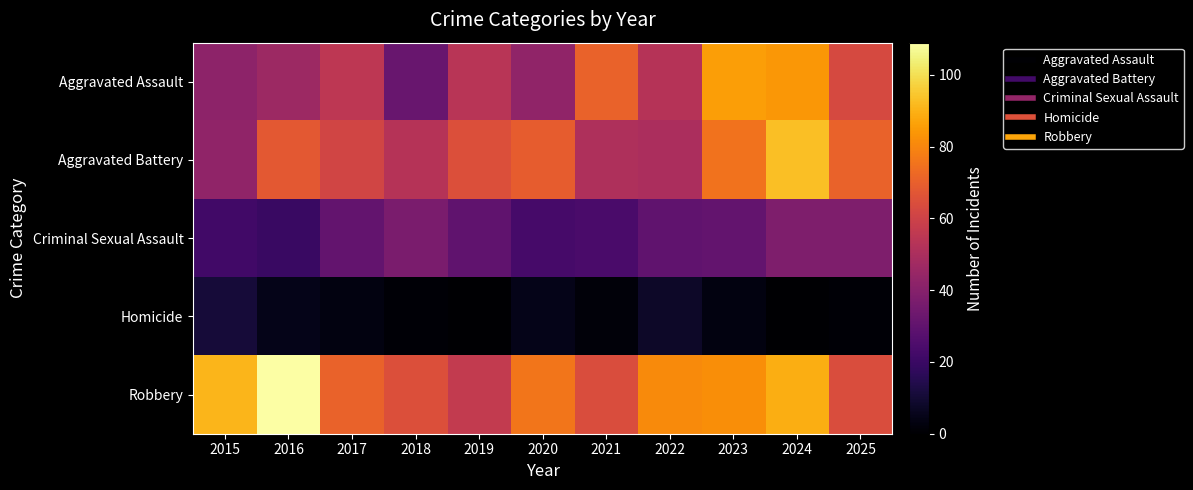

Reading left to right, list all the values displayed in this chart.

Aggravated Assault: 2015=42	2016=46	2017=55	2018=32	2019=54	2020=43	2021=71	2022=53	2023=86	2024=84	2025=63
Aggravated Battery: 2015=43	2016=68	2017=61	2018=53	2019=65	2020=69	2021=51	2022=50	2023=75	2024=93	2025=71
Criminal Sexual Assault: 2015=22	2016=20	2017=31	2018=37	2019=30	2020=23	2021=24	2022=30	2023=31	2024=38	2025=38
Homicide: 2015=11	2016=5	2017=3	2018=1	2019=0	2020=5	2021=2	2022=8	2023=3	2024=0	2025=1
Robbery: 2015=91	2016=109	2017=71	2018=65	2019=57	2020=76	2021=64	2022=81	2023=82	2024=89	2025=64